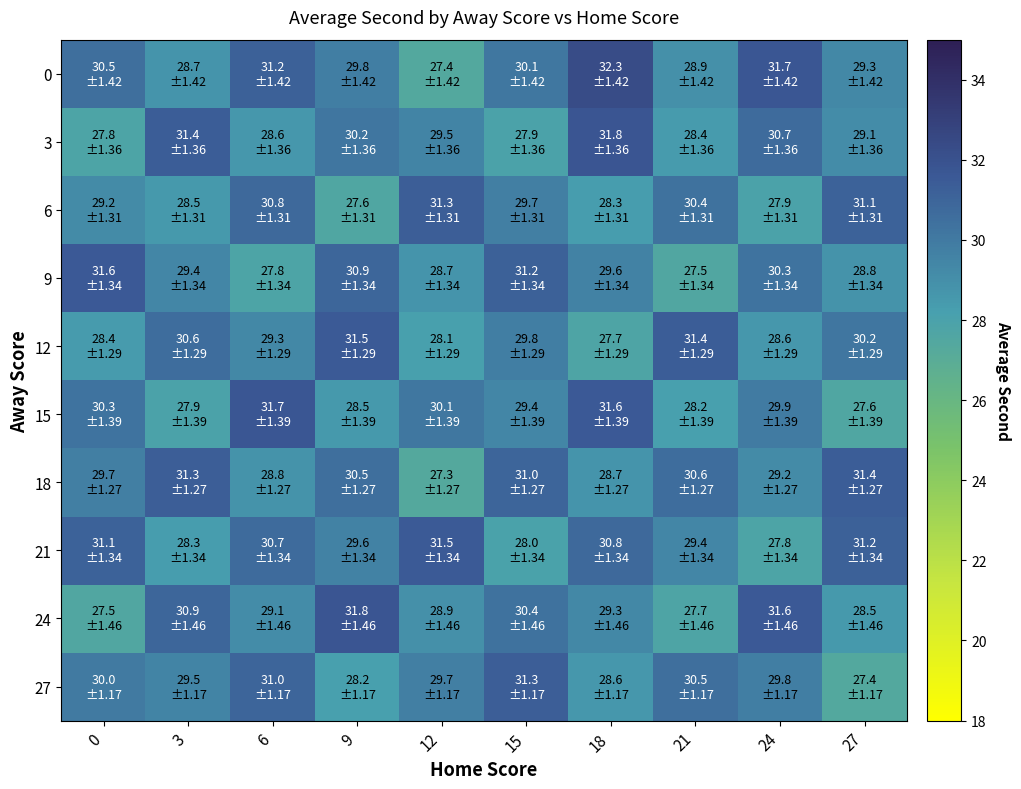

Which series changed the most between 6 and 15?

9